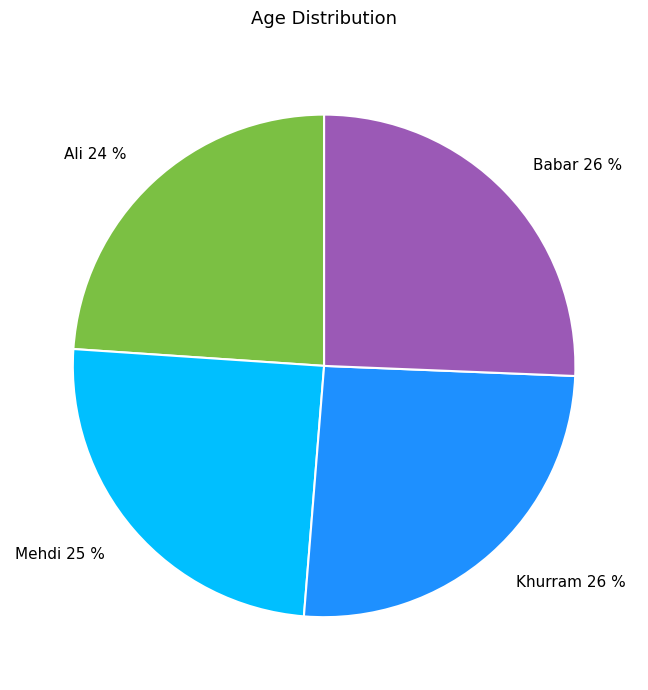

Approximately how many times larger is the value at Mehdi compared to Ali?

1.0